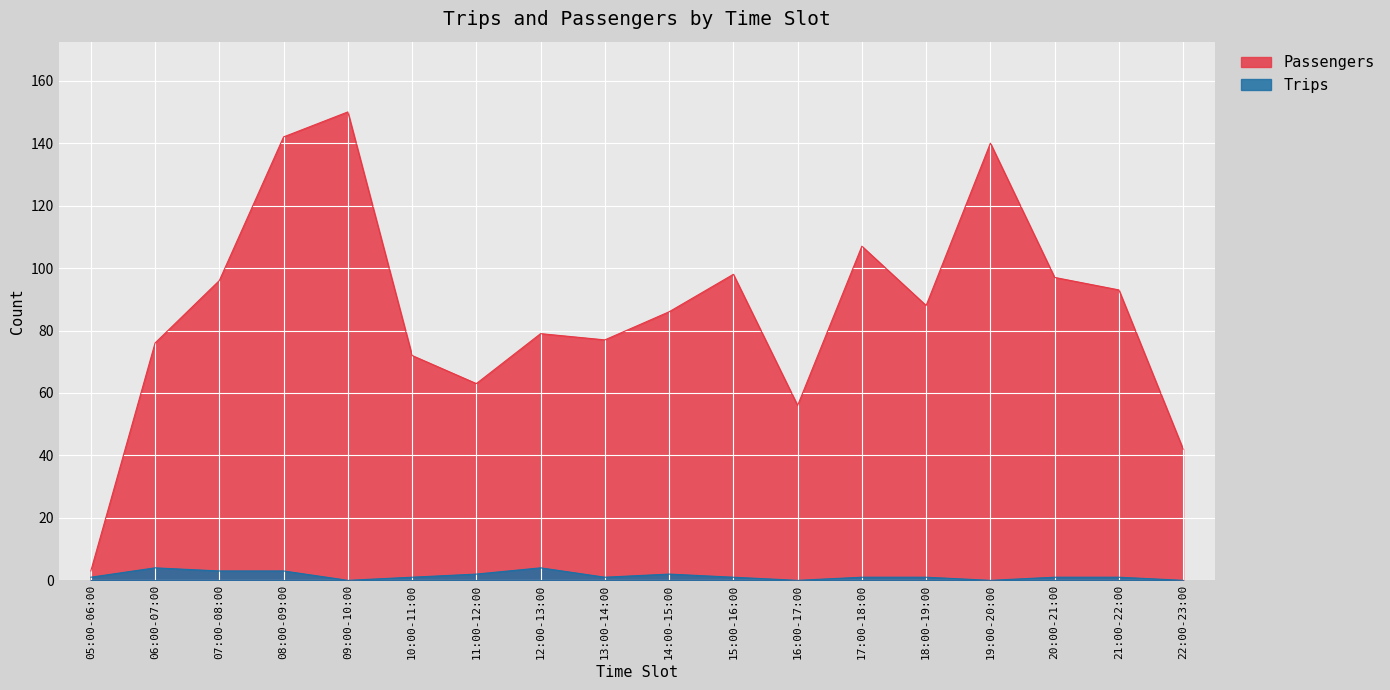

What is the value of the Trips point at the 17th from the left?

1